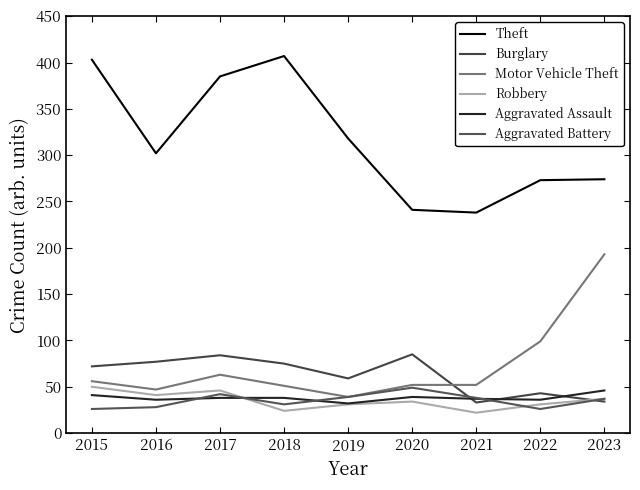

What is the minimum value shown in the chart?

22